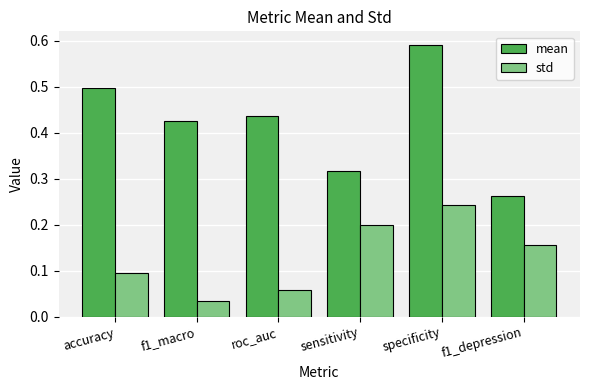

The value of std at roc_auc is 0.1. True or false?

True